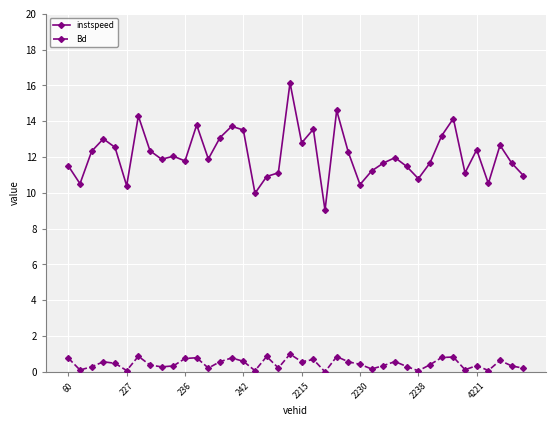

List the series in order of their peak value, highest first.

instspeed, Bd